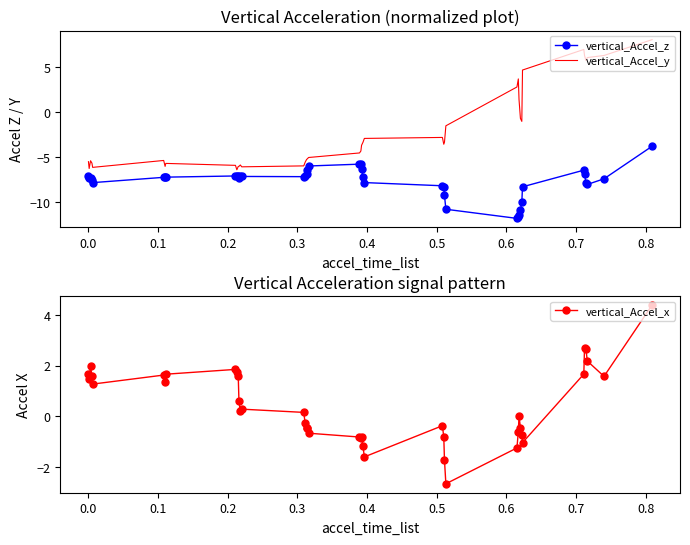

At how many categories does at least one series exceed -1?

36